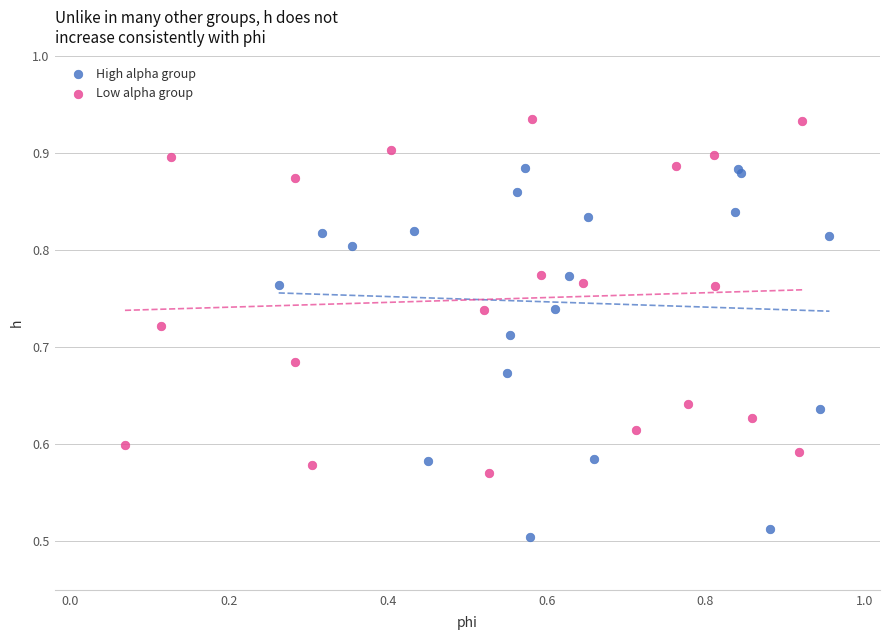

Which series contains the highest Y value?

Low alpha group